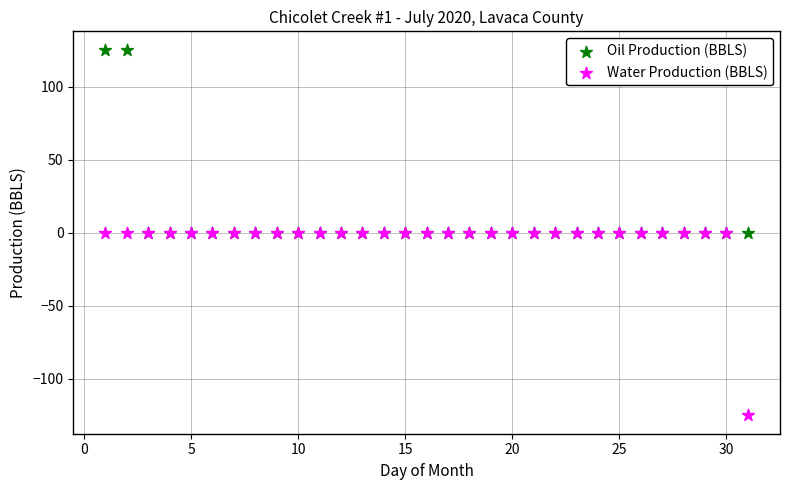

Which series reaches the minimum Y coordinate?

Water Production (BBLS)